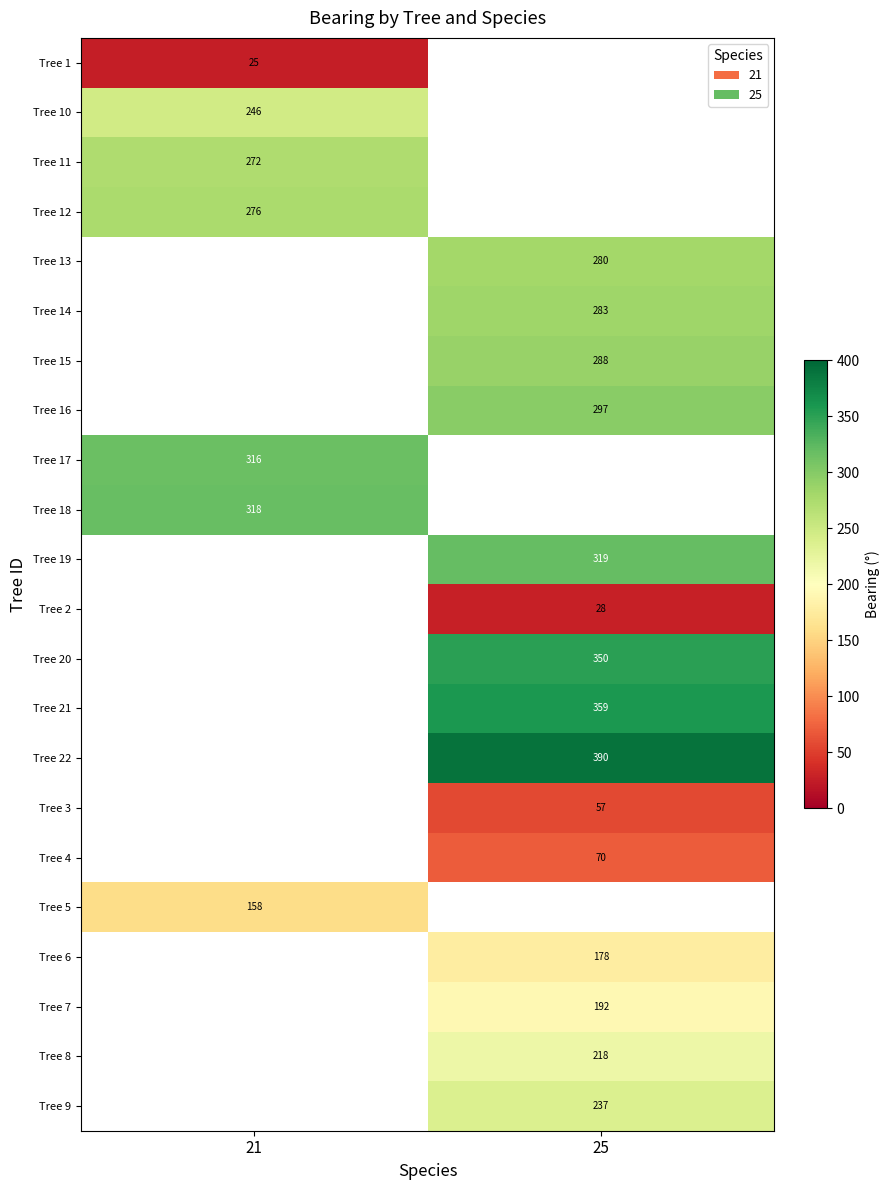

Between 25 and 21, which is larger?

21